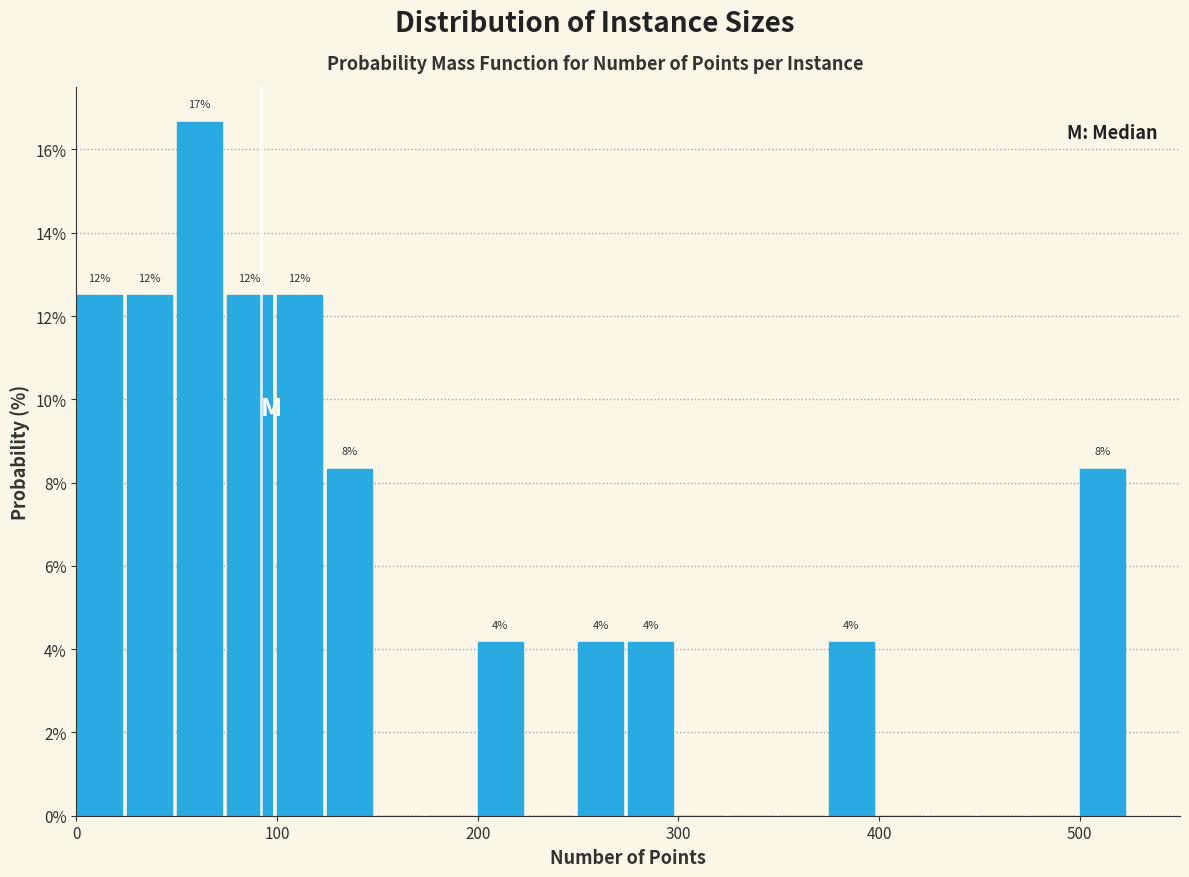

Read against the x-axis, roughly where is the centre of the tallest bar?

60